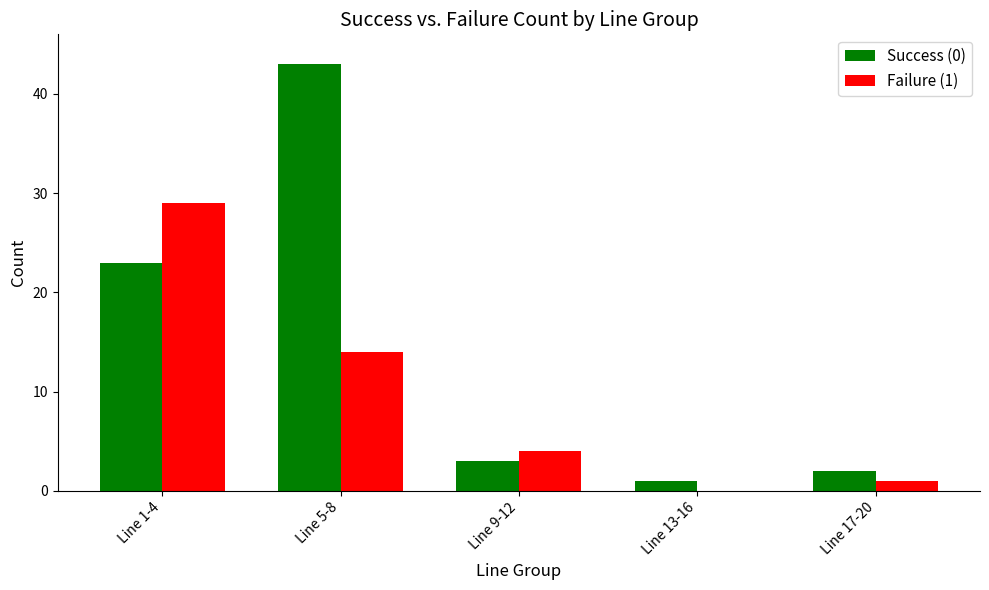

What is the average value of the Failure (1) series?

10